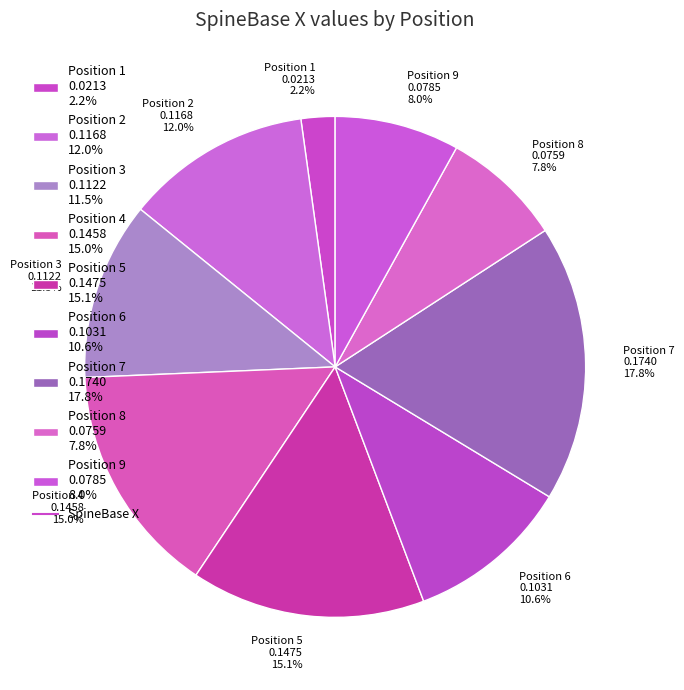

To the nearest percent, what portion does Position 6 represent?

11%